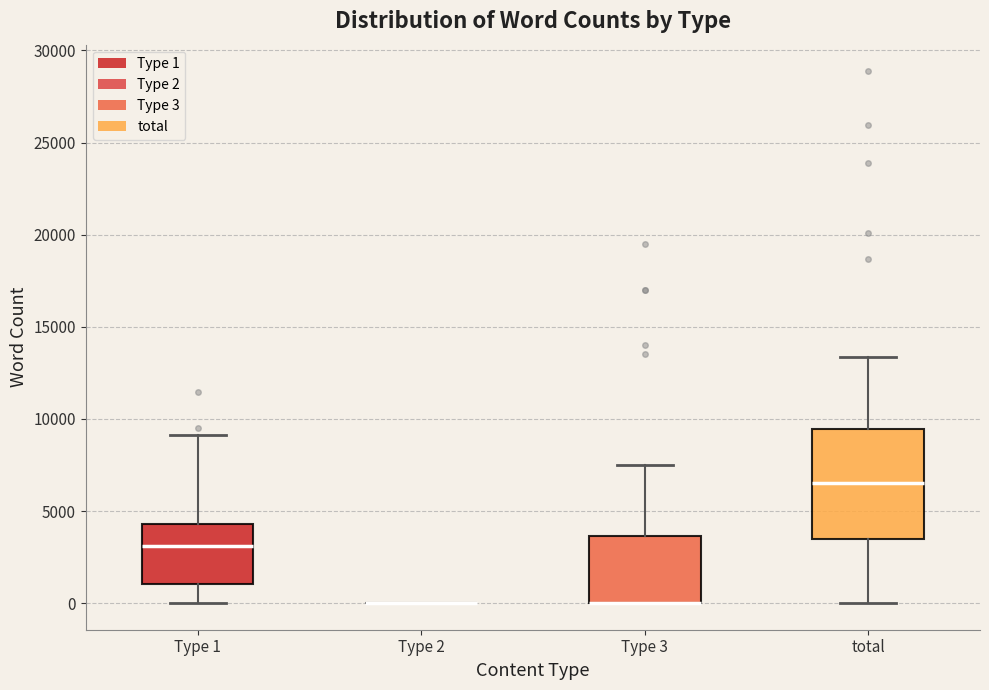

Which box is the tallest, from its lower edge to its upper edge?

total